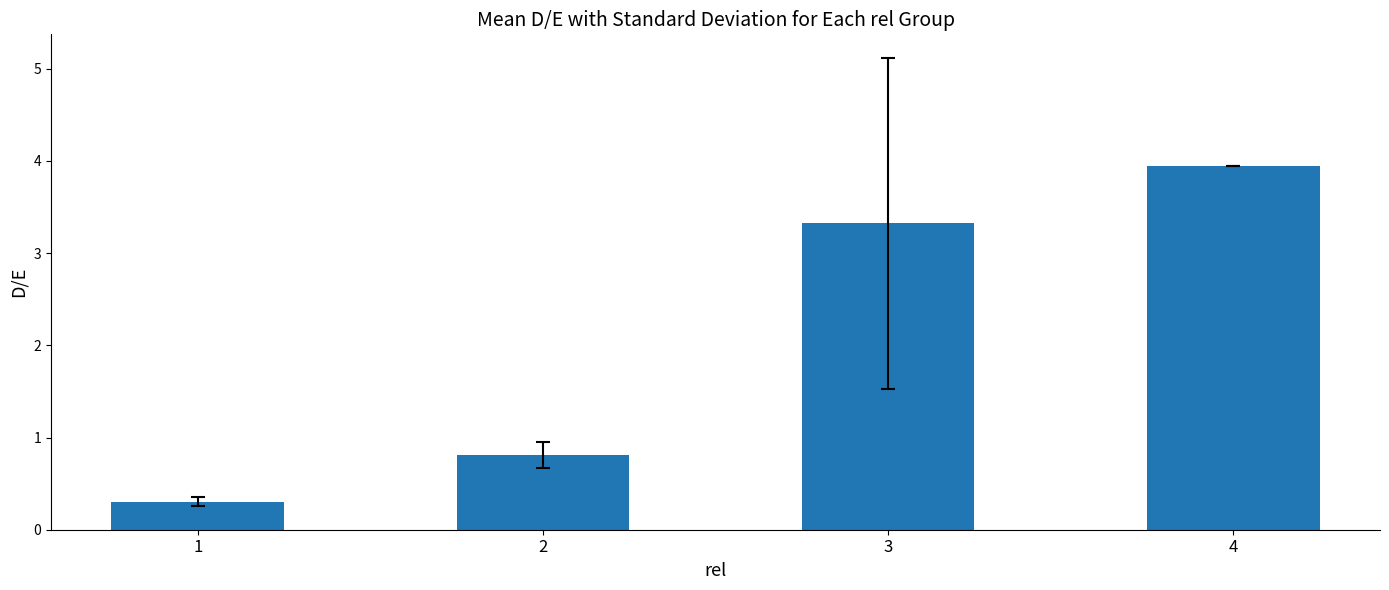

What is the approximate value at 4?

3.9